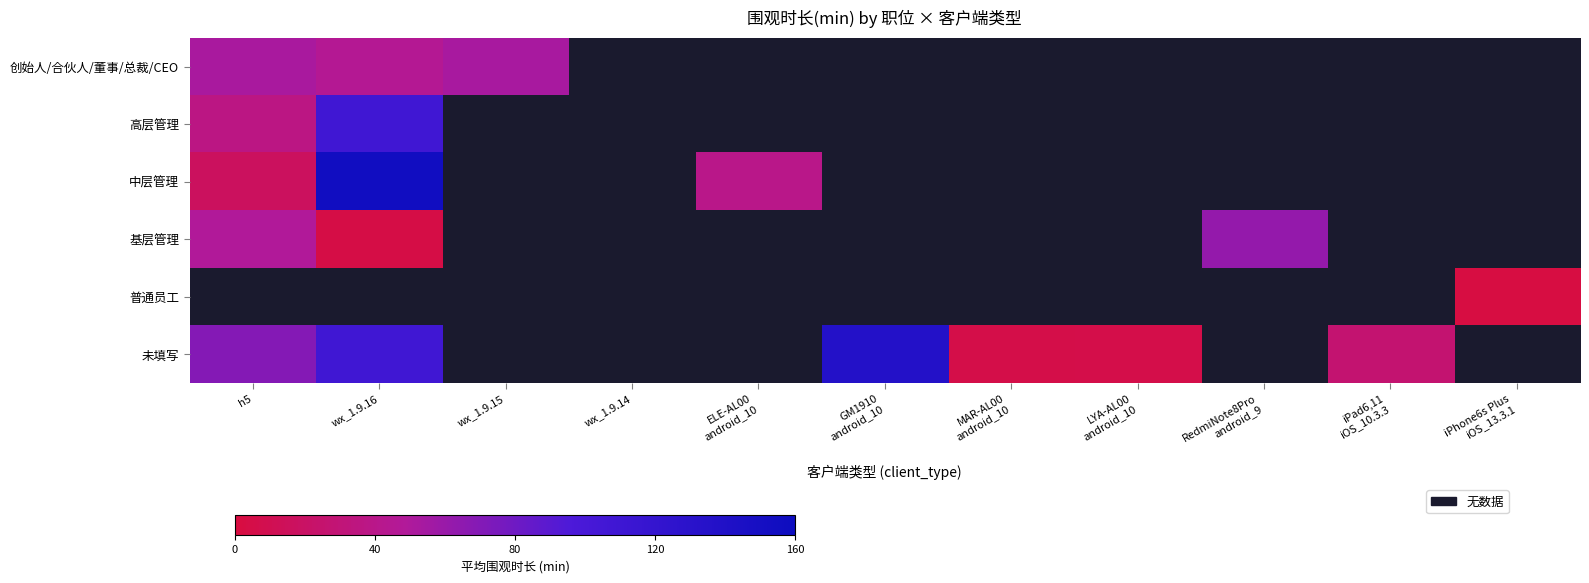

Is it true that 基层管理 equals 48.5 at h5?

True